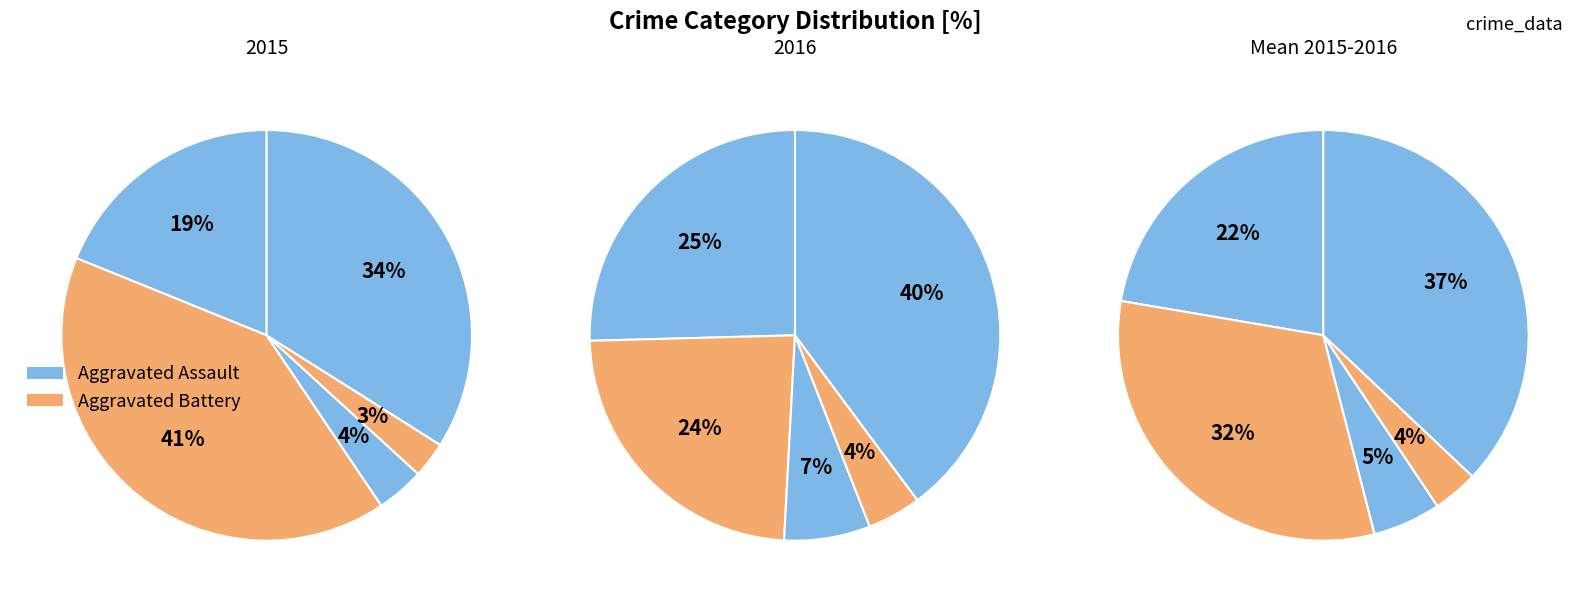

What is the largest slice in the pie chart?

Aggravated Battery